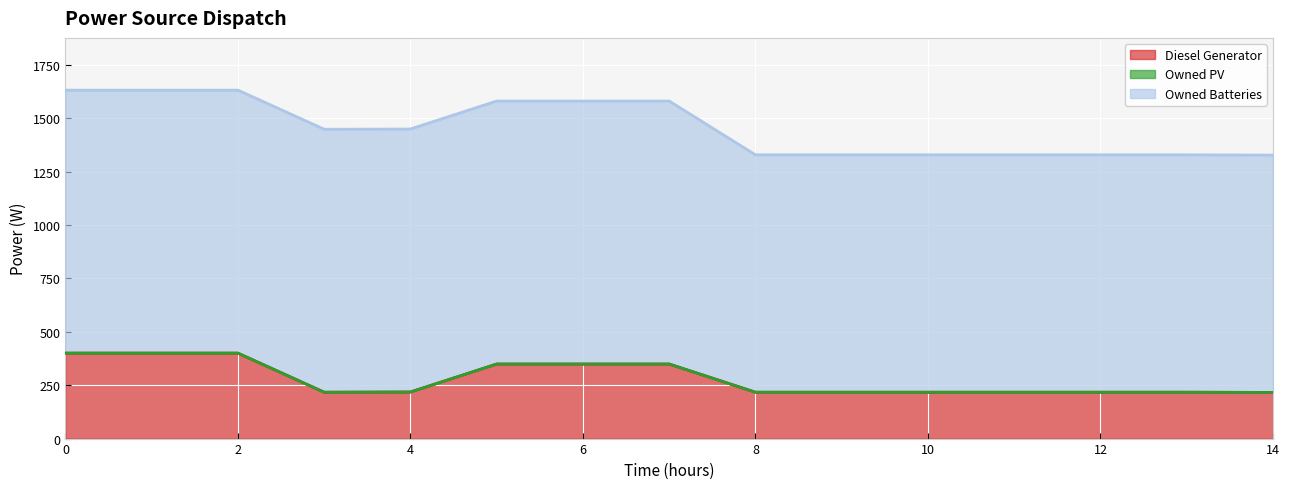

Which category has the lowest value in the Diesel Generator series?

14